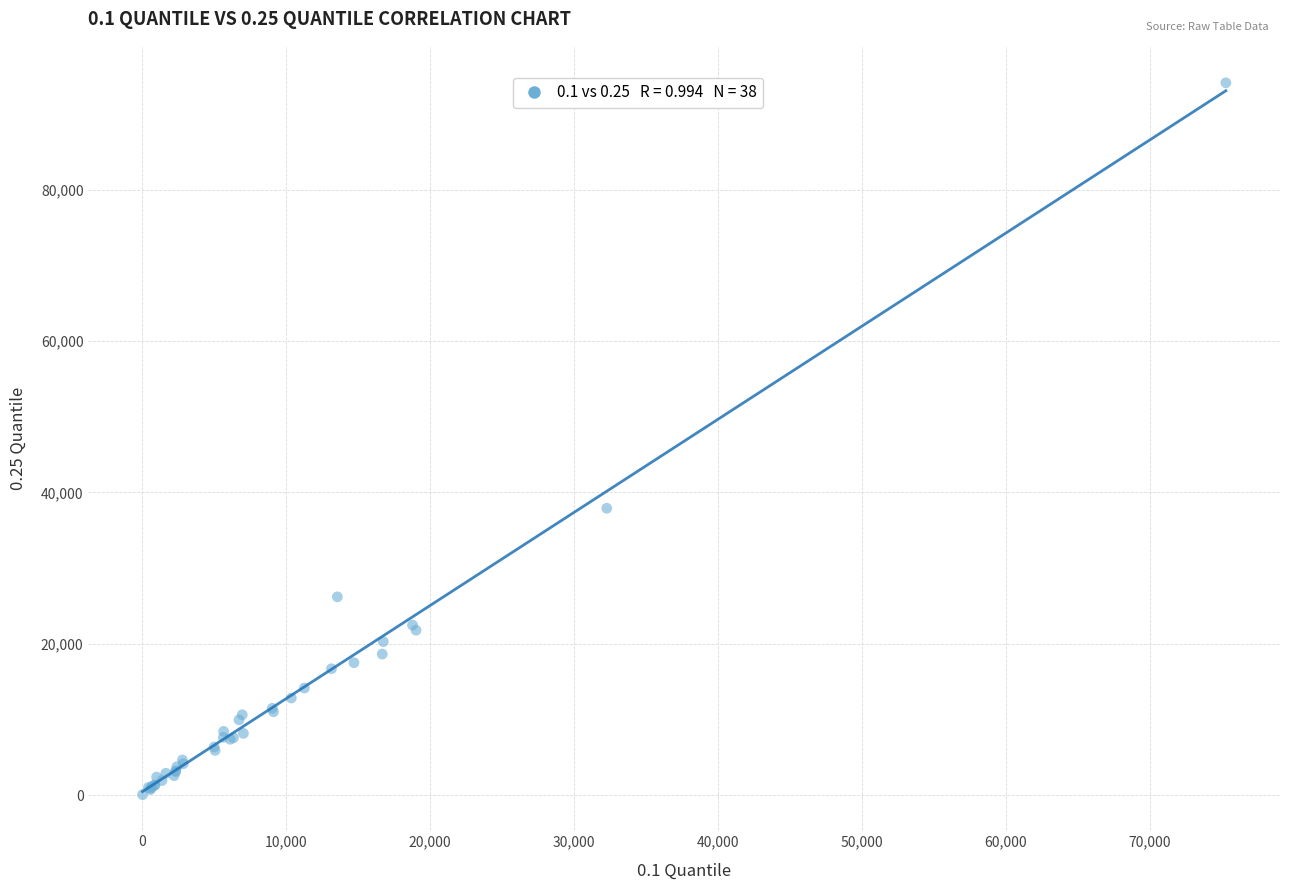

What Y value in the scatter plot is closest to 47078?

37893